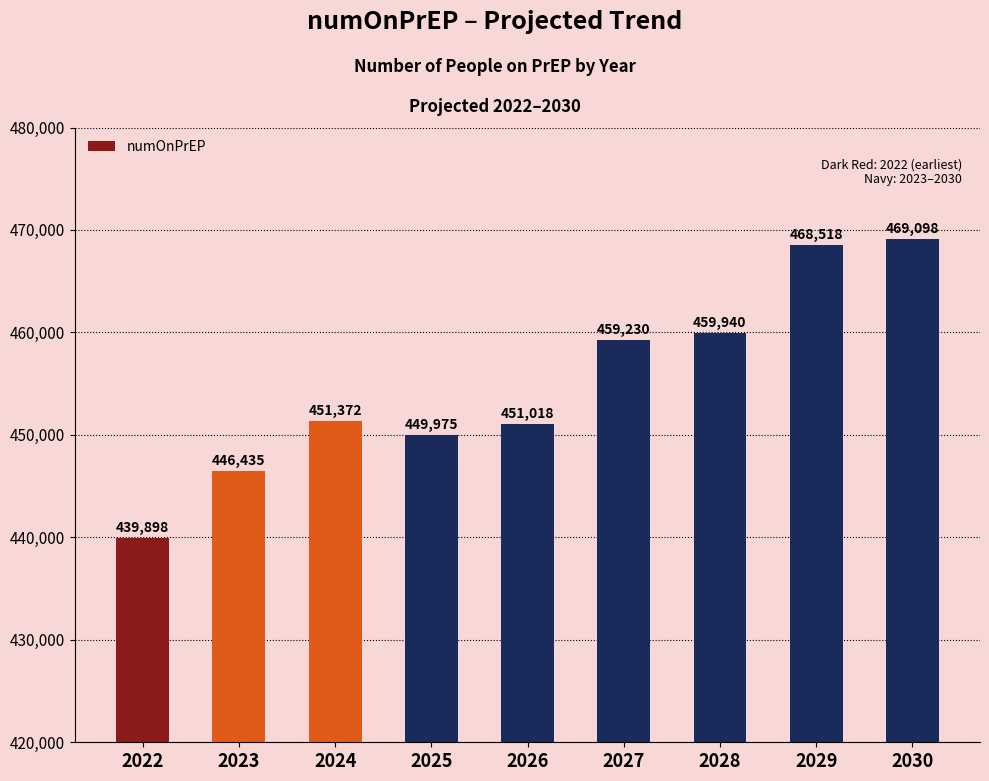

How many distinct data groups are displayed?

1